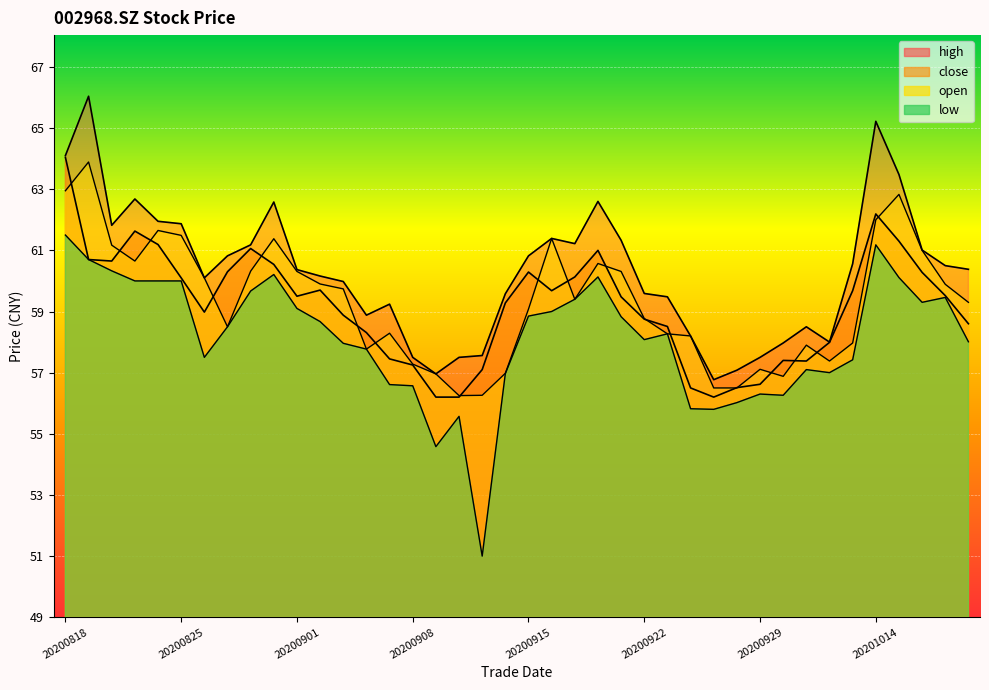

What value does the low series have at 20200911?

51.0